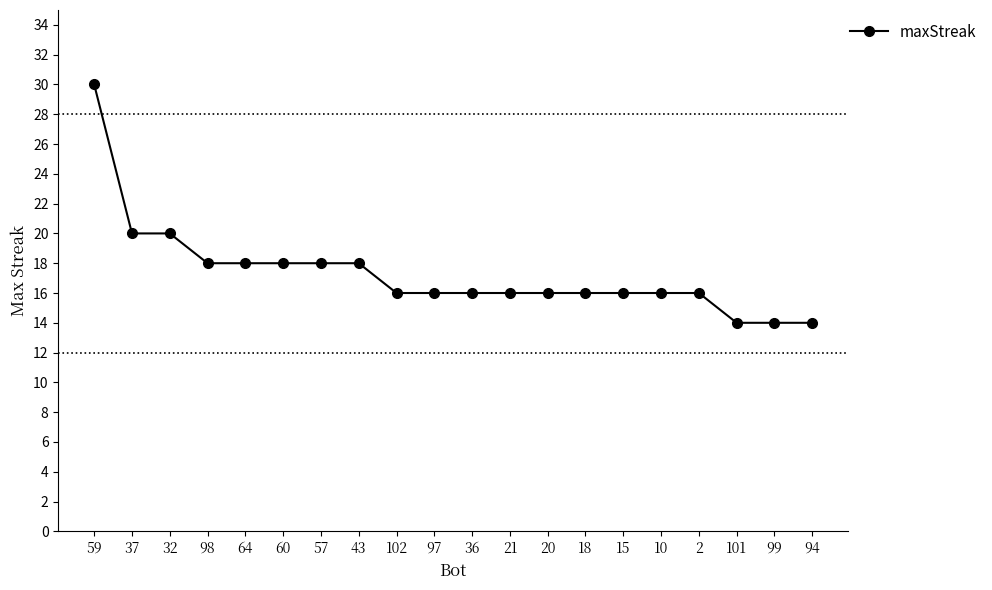

Between 94 and 37, which is larger?

37